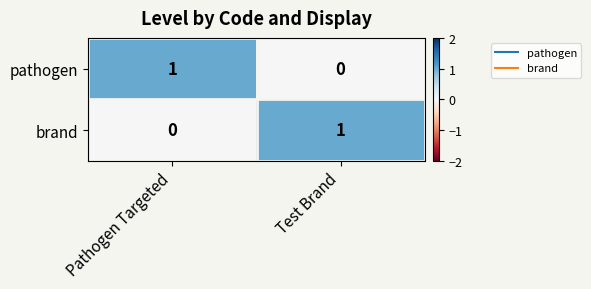

At Test Brand, list the series in order from smallest to largest.

pathogen, brand